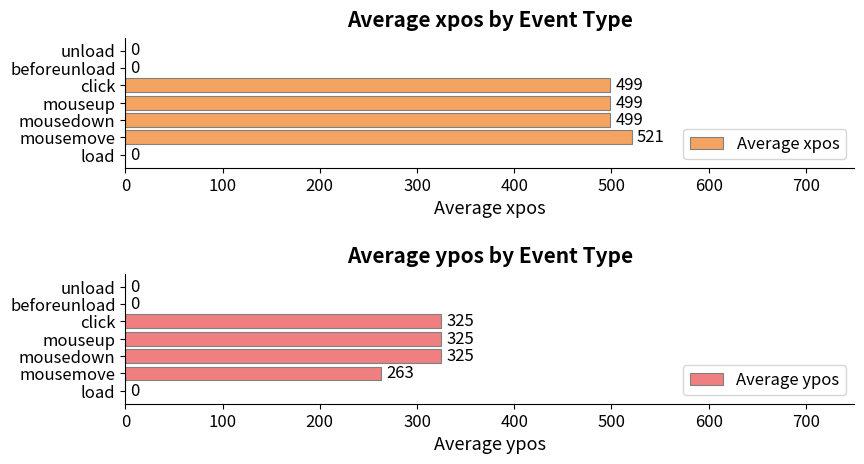

Reading left to right, what are all the values shown in this chart?

Average xpos: 0	521	499	499	499	0	0
Average ypos: 0	263	325	325	325	0	0